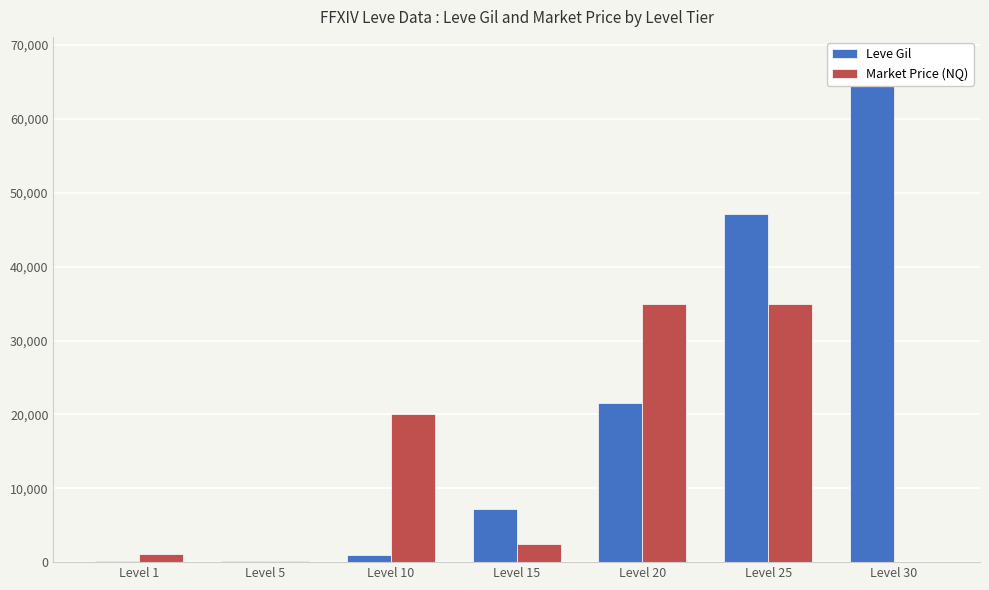

What is the minimum value for Leve Gil?

160